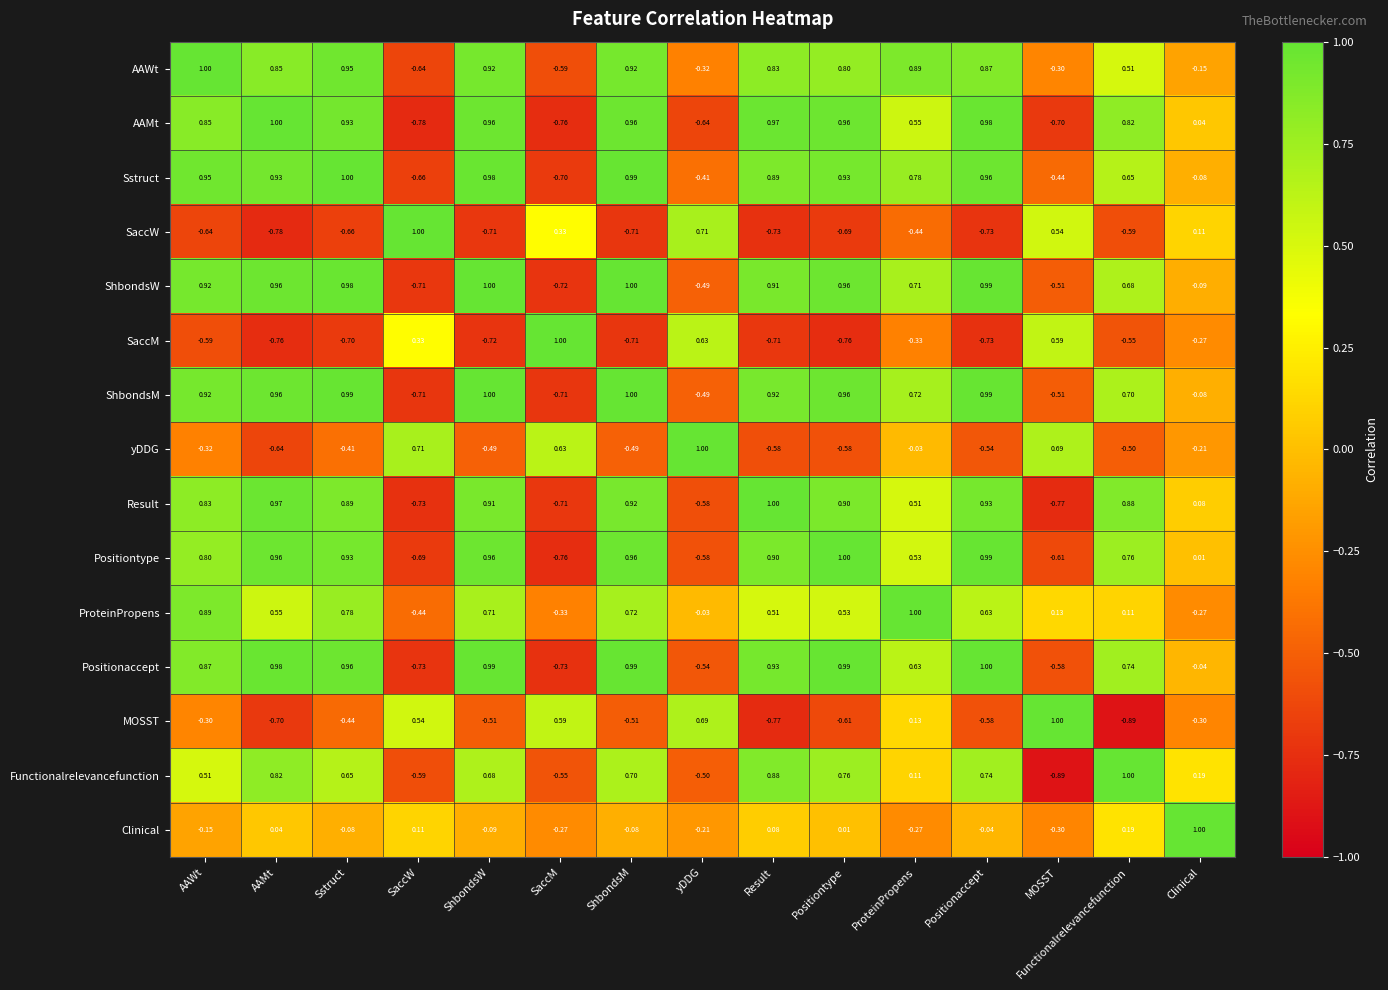

What is the total value across all series at AAMt?

6.1